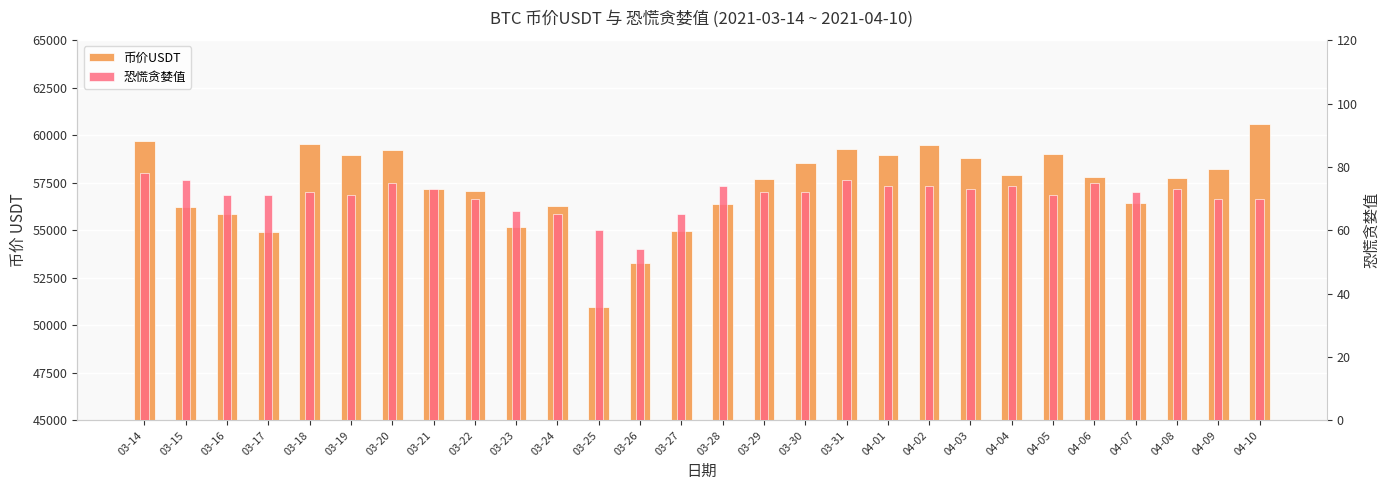

Where does the 恐慌贪婪值 series first go above 72?

03-14